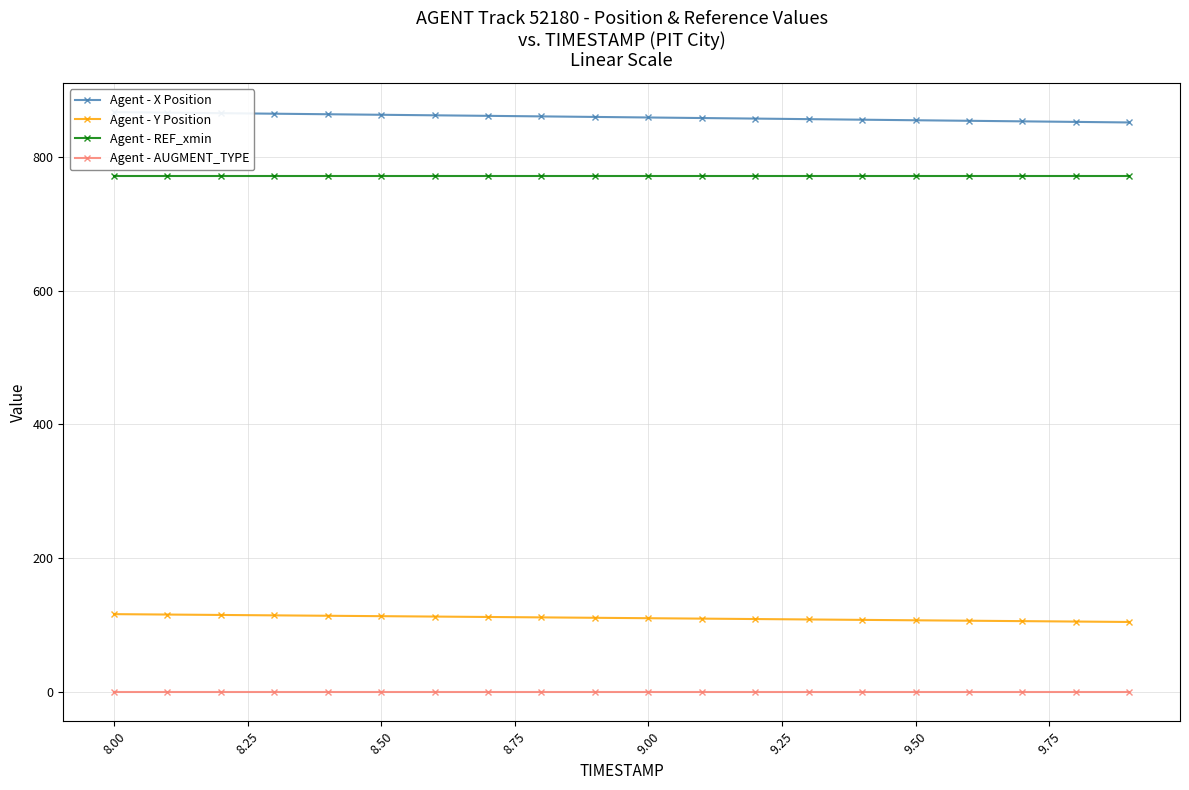

Reading left to right, transcribe all the data shown in this chart.

Agent - X Position: 866.5	865.7	864.9	864.1	863.3	862.5	861.7	860.9	860.0	859.2	858.4	857.6	856.8	855.9	855.1	854.3	853.5	852.6	851.8	851.0
Agent - Y Position: 116.7	116.1	115.5	114.9	114.3	113.7	113.1	112.5	111.9	111.2	110.6	110.0	109.4	108.8	108.1	107.5	106.9	106.3	105.6	105.0
Agent - REF_xmin: 770.4	770.4	770.4	770.4	770.4	770.4	770.4	770.4	770.4	770.4	770.4	770.4	770.4	770.4	770.4	770.4	770.4	770.4	770.4	770.4
Agent - AUGMENT_TYPE: 0.0	0.0	0.0	0.0	0.0	0.0	0.0	0.0	0.0	0.0	0.0	0.0	0.0	0.0	0.0	0.0	0.0	0.0	0.0	0.0